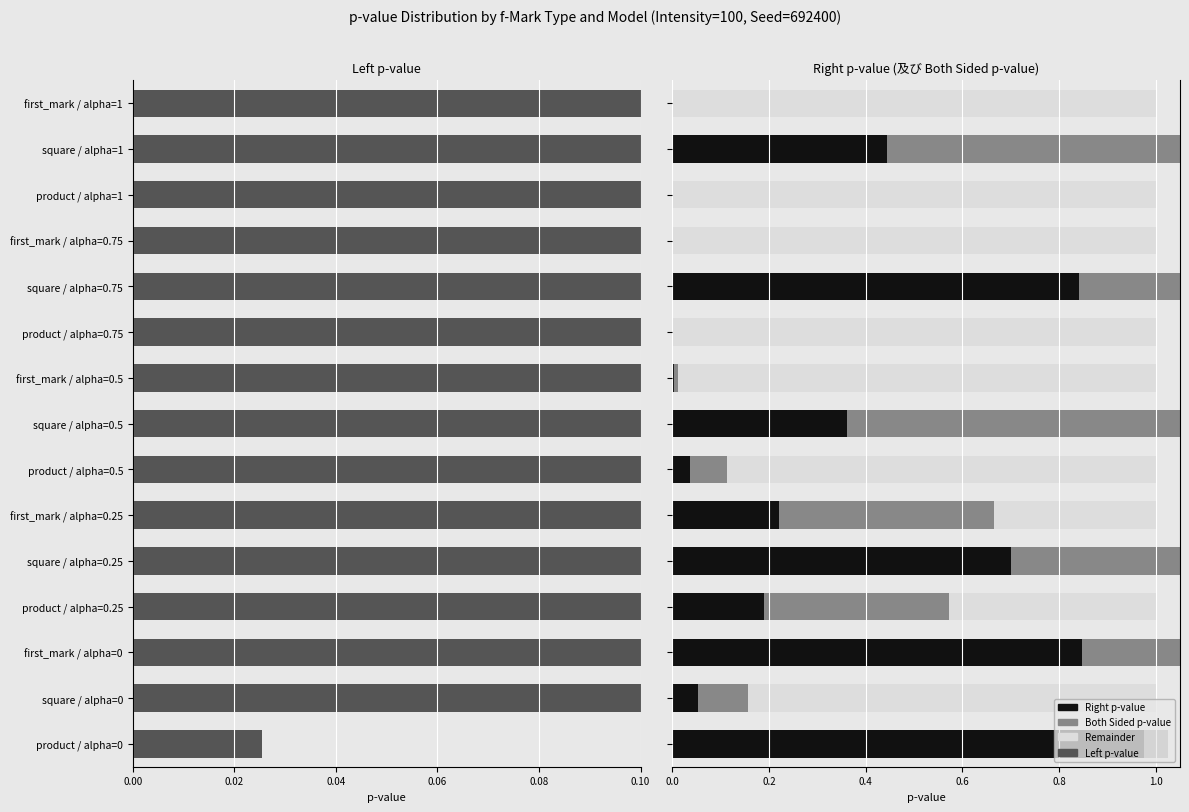

Count the number of data series in this chart.

4